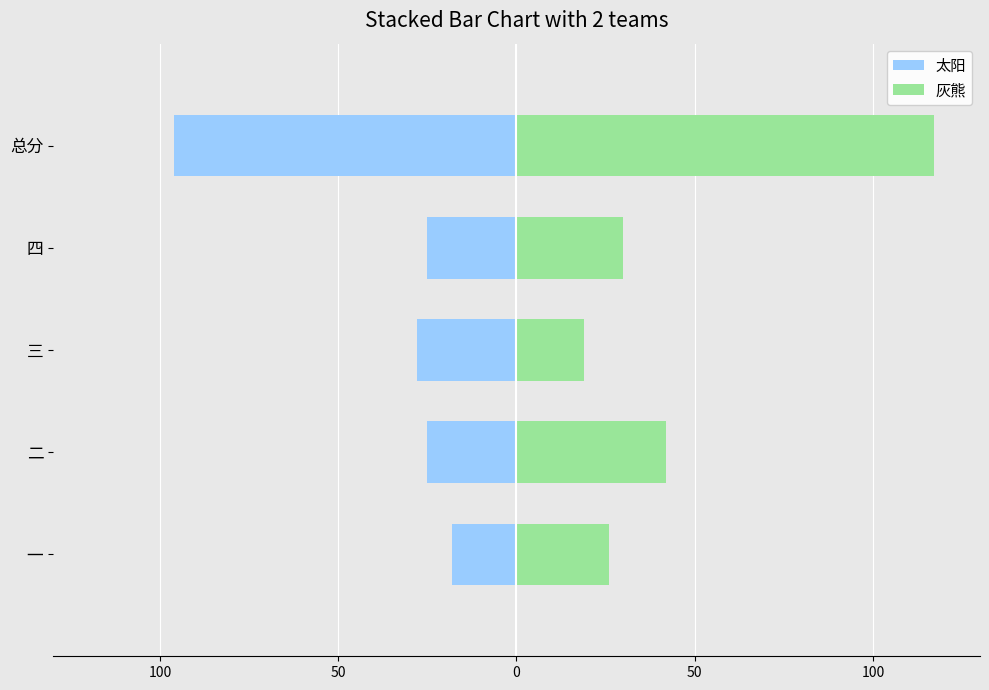

Count the number of data series in this chart.

2